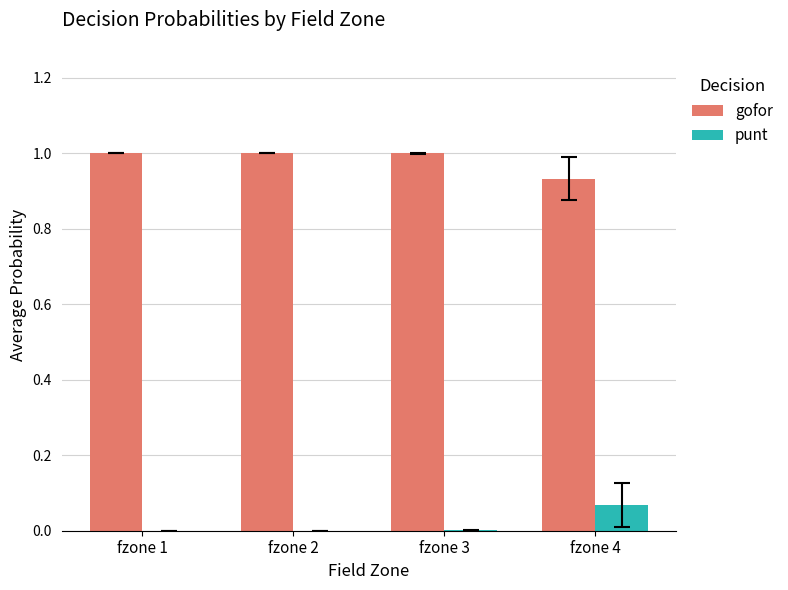

Which category has the highest value in the punt series?

fzone 4